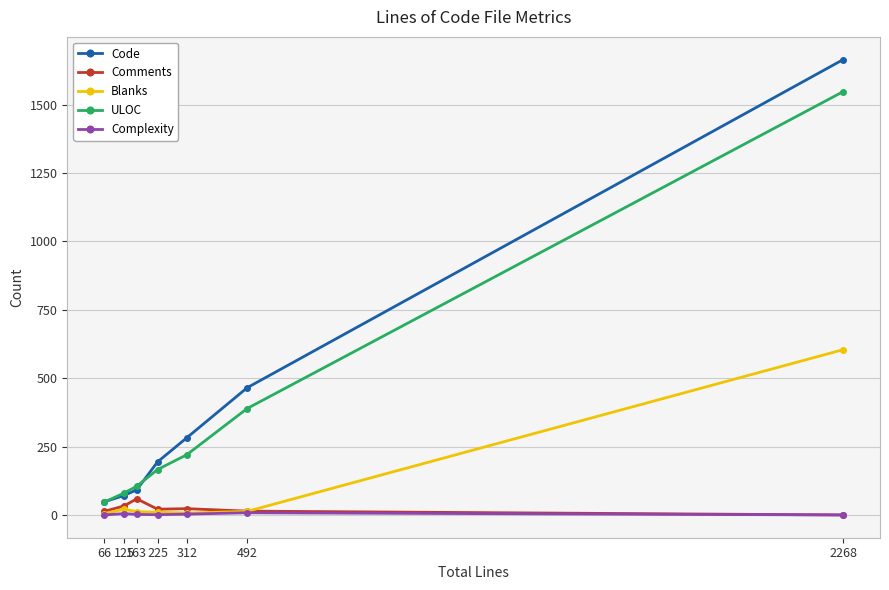

Which series has the largest range (max minus min)?

Code